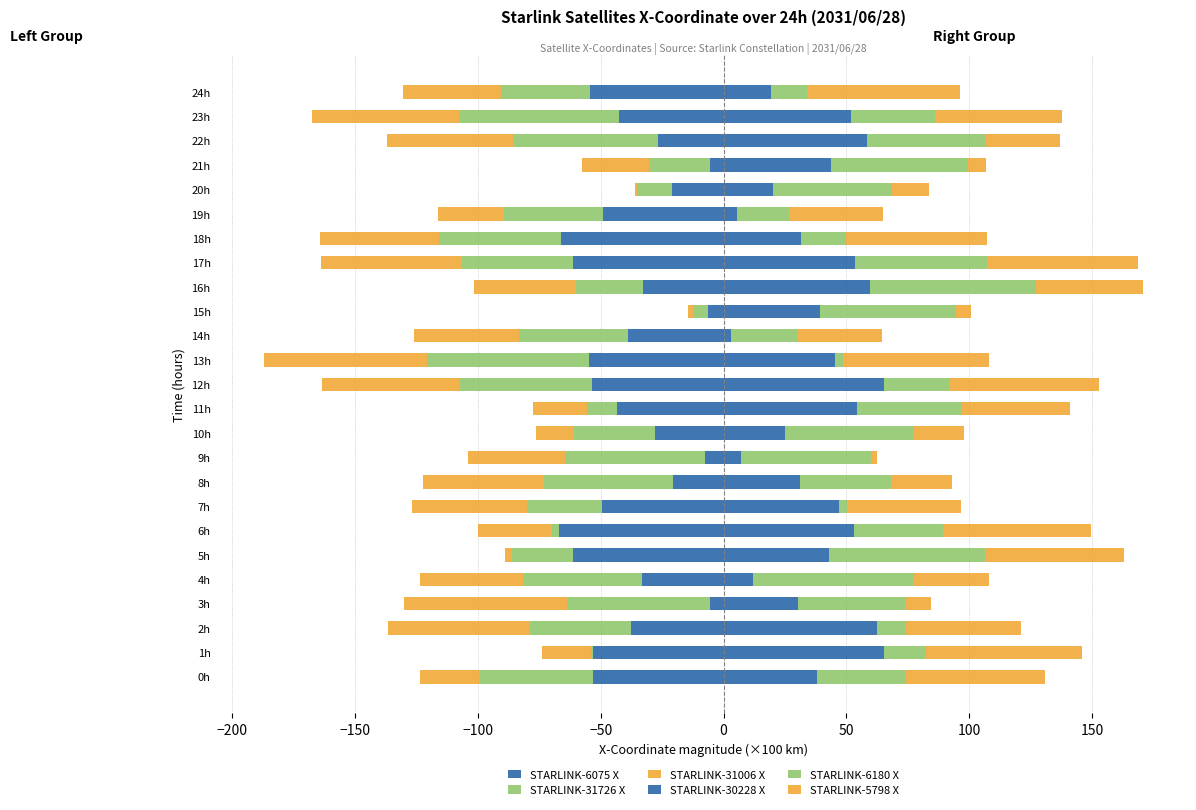

What is the difference between the second highest and minimum values in the STARLINK-31726 X series?

63.0